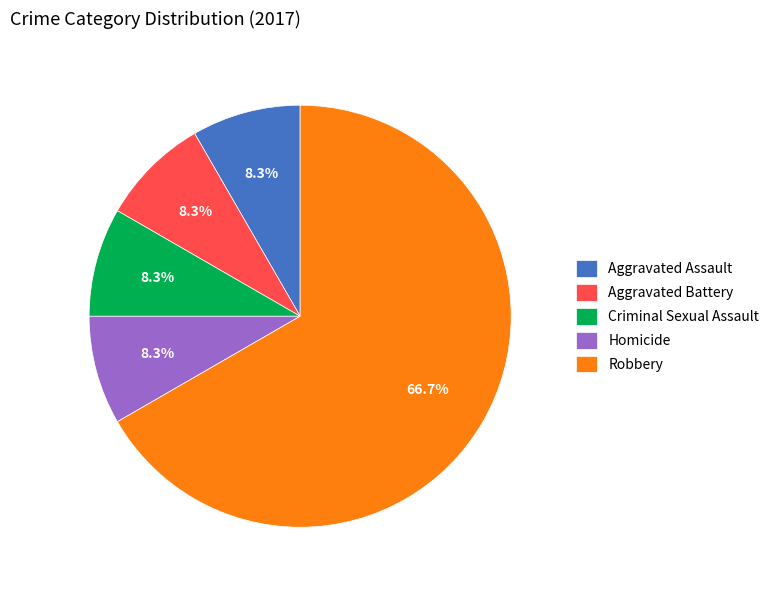

How many slices are in this pie chart?

5